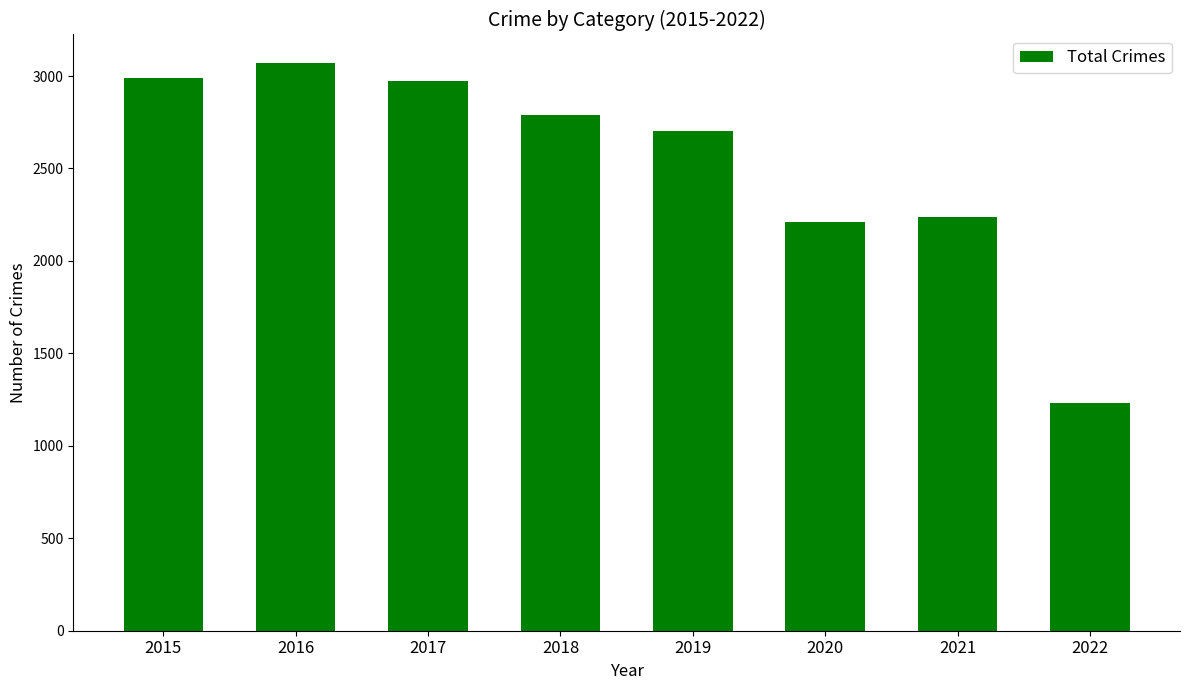

The chart shows a value of 2236 at 2021. True or false?

True